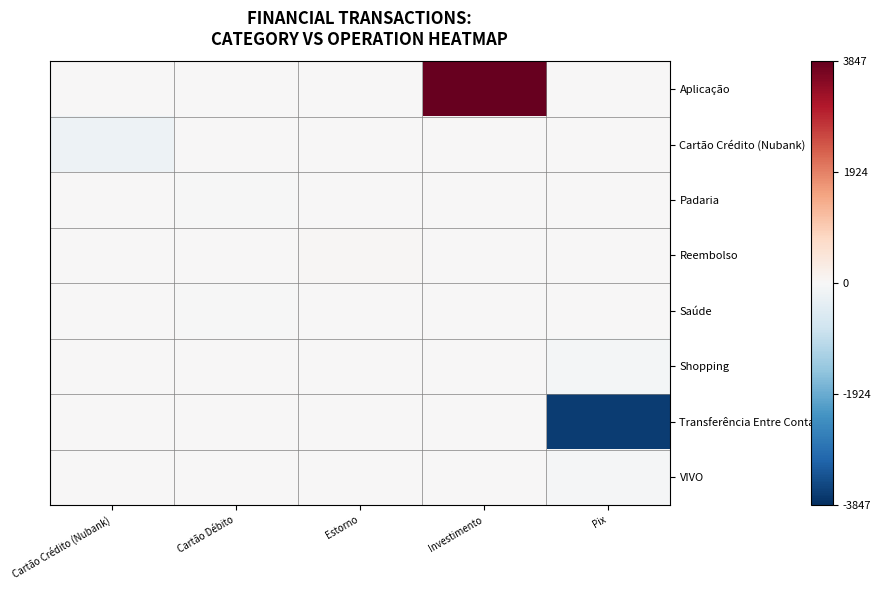

Which series has the widest spread of values?

Aplicação